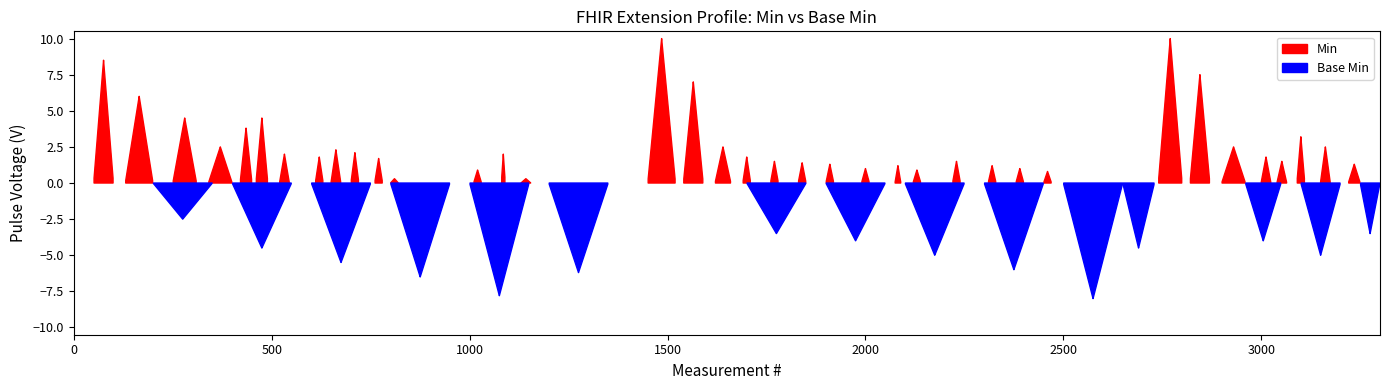

True or false: Base Min and Min intersect in this chart.

False